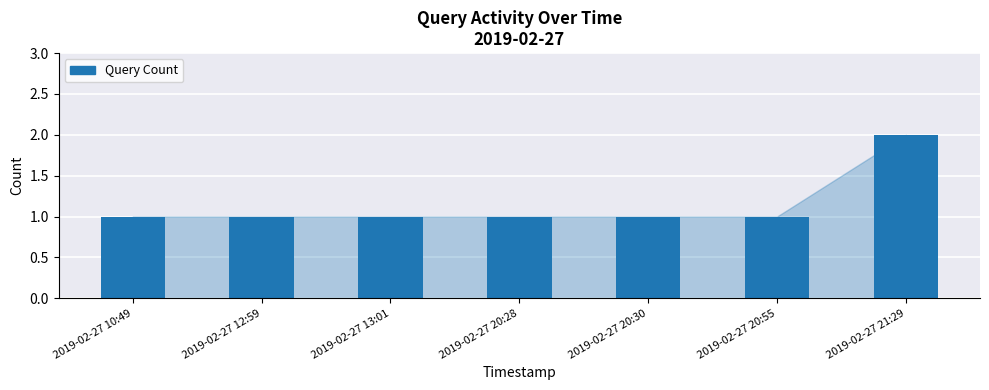

Does the chart contain any negative values?

No